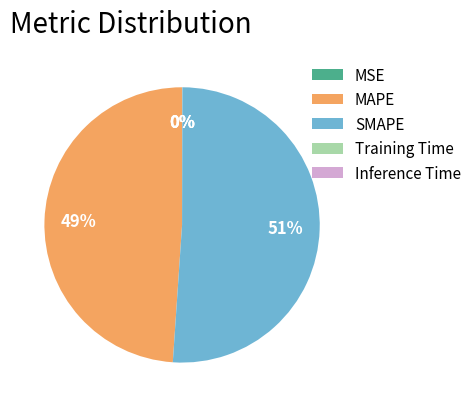

Which slice represents more than half of the pie?

SMAPE